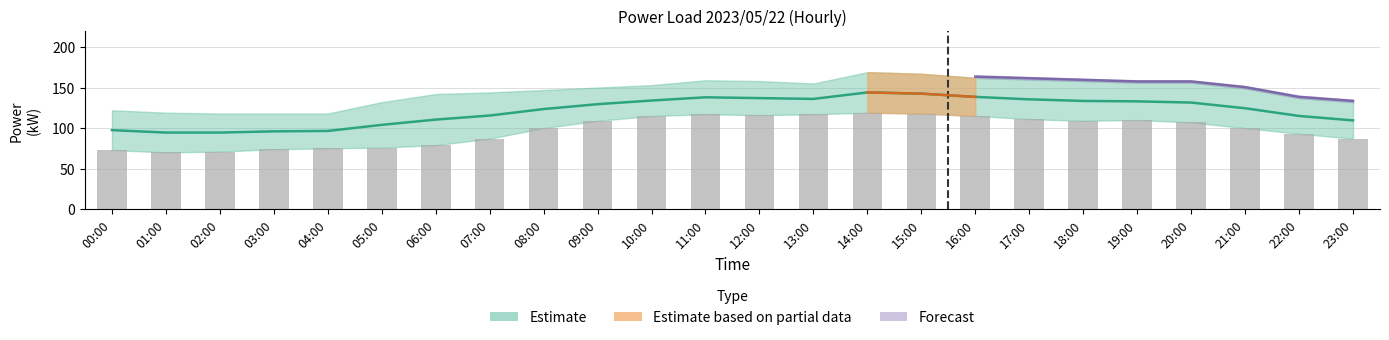

Where does the Measured series first go above 107?

09:00